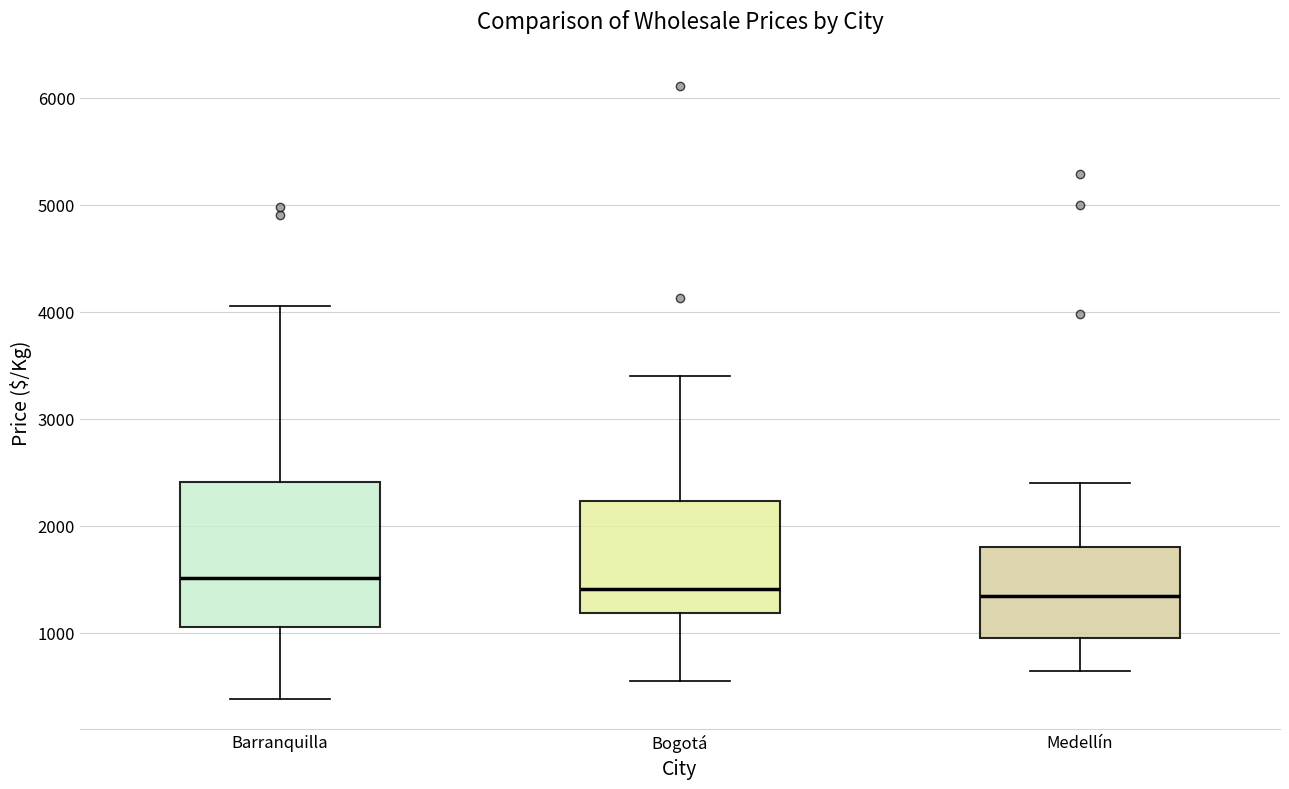

Which box is the tallest, from its lower edge to its upper edge?

Barranquilla